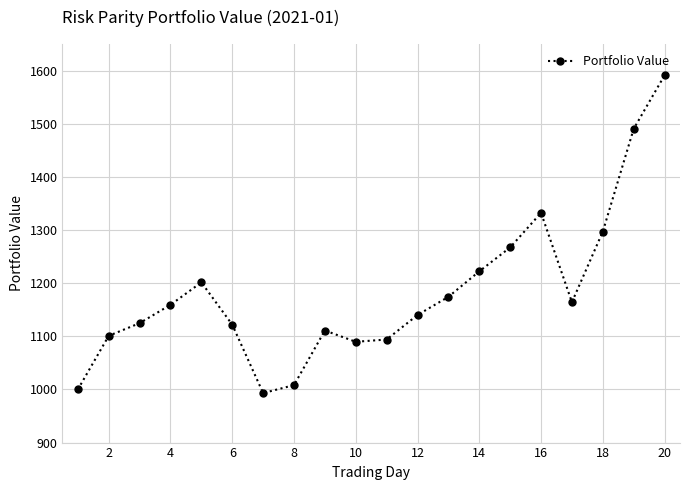

What is the average value?

1184.2